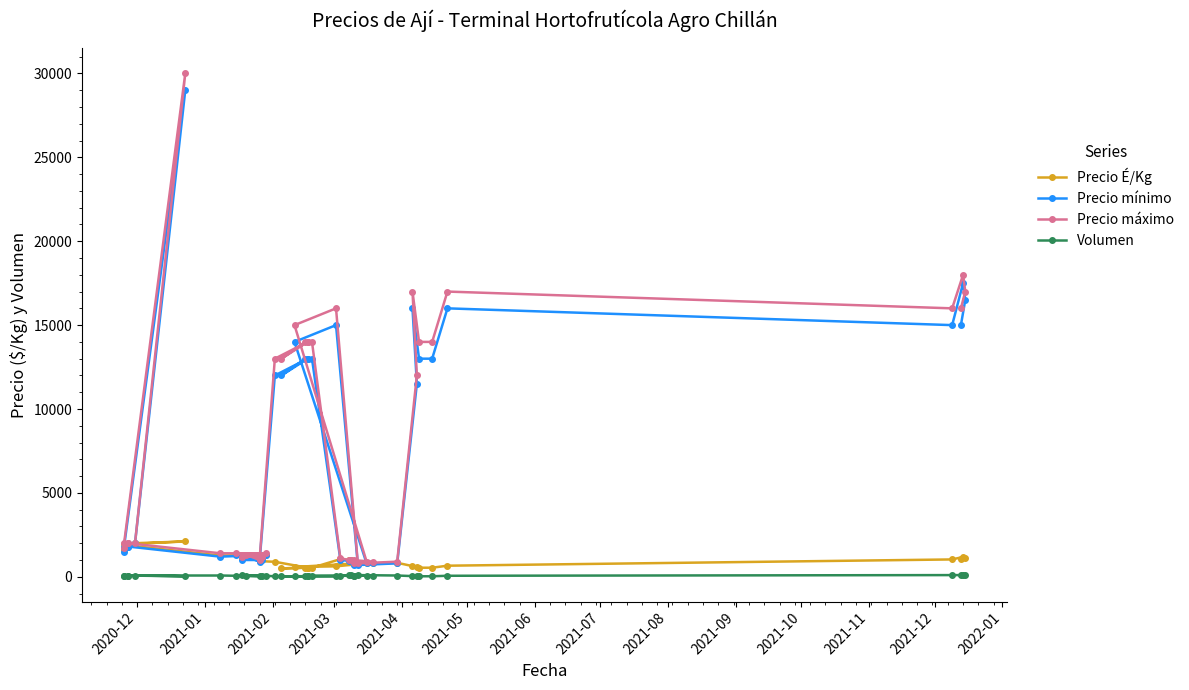

In Volumen, how many points are lower than both neighbors (excluding endpoints)?

7